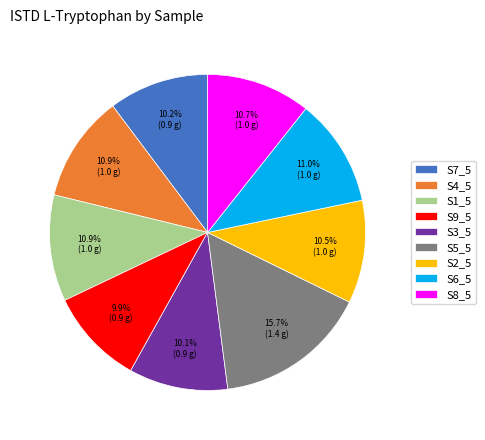

What is the largest slice in the pie chart?

S5_5